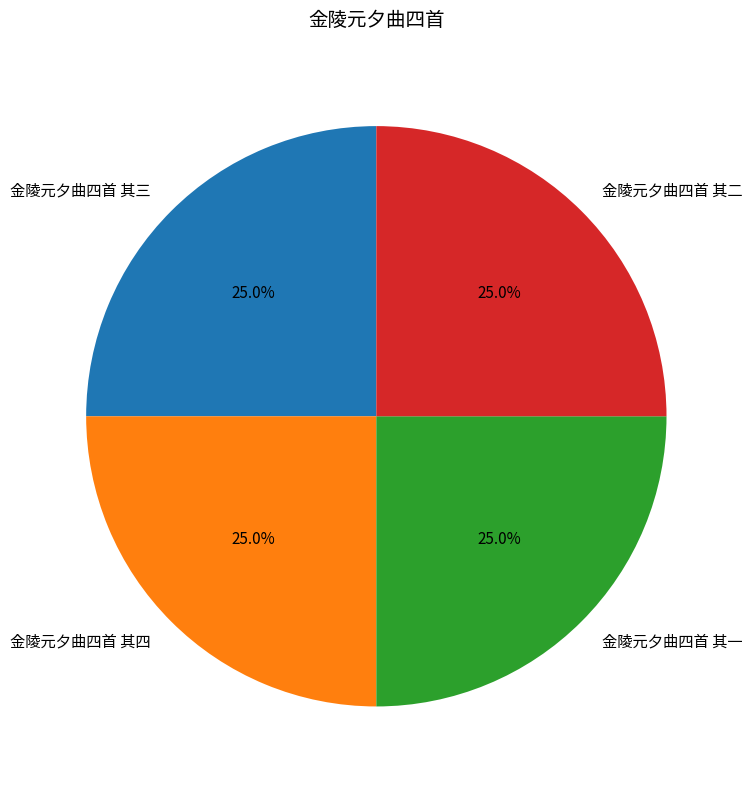

To the nearest percent, what is the combined percentage of 金陵元夕曲四首 其一 and 金陵元夕曲四首 其二?

50%